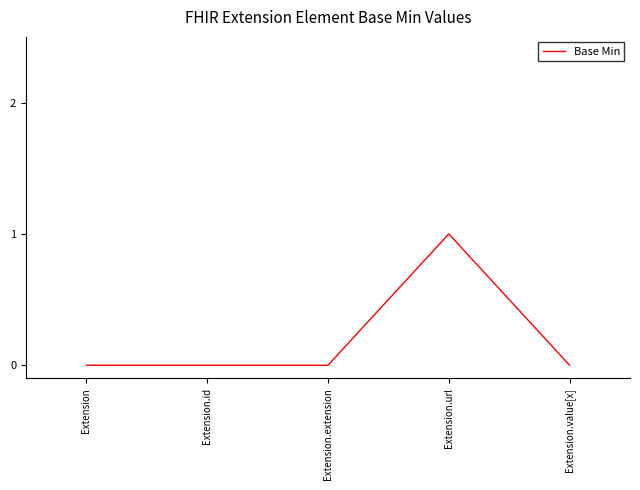

At which category does the chart reach its peak across all series?

Extension.url